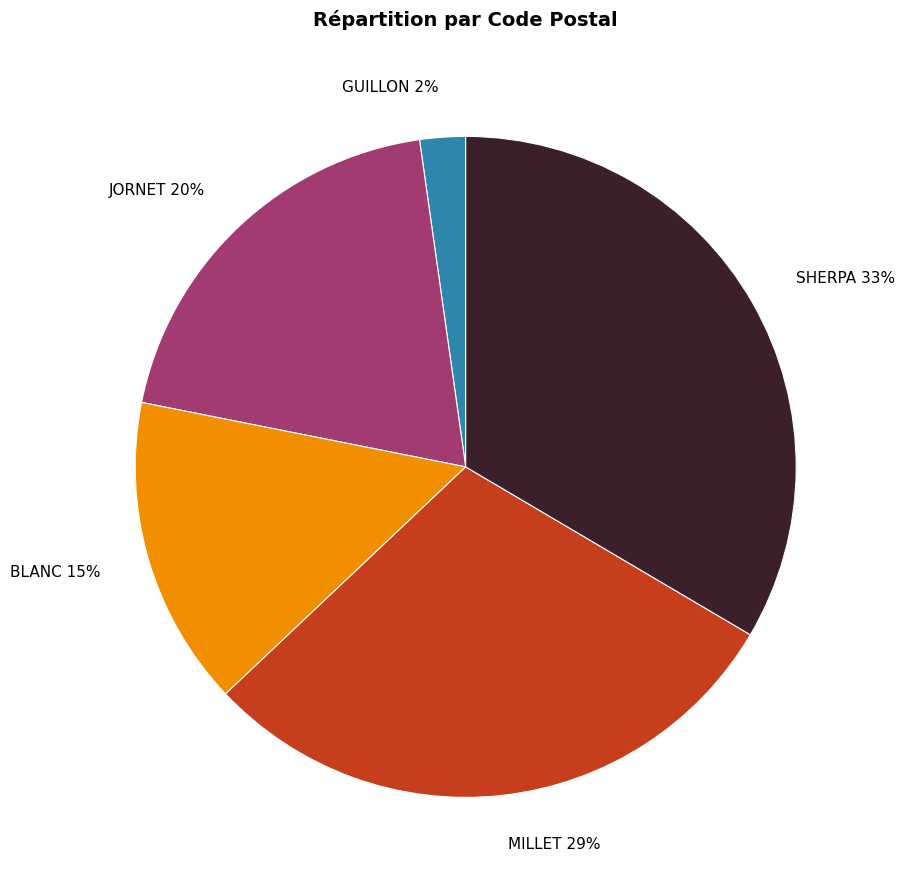

Rank the categories by value from lowest to highest.

GUILLON, BLANC, JORNET, MILLET, SHERPA